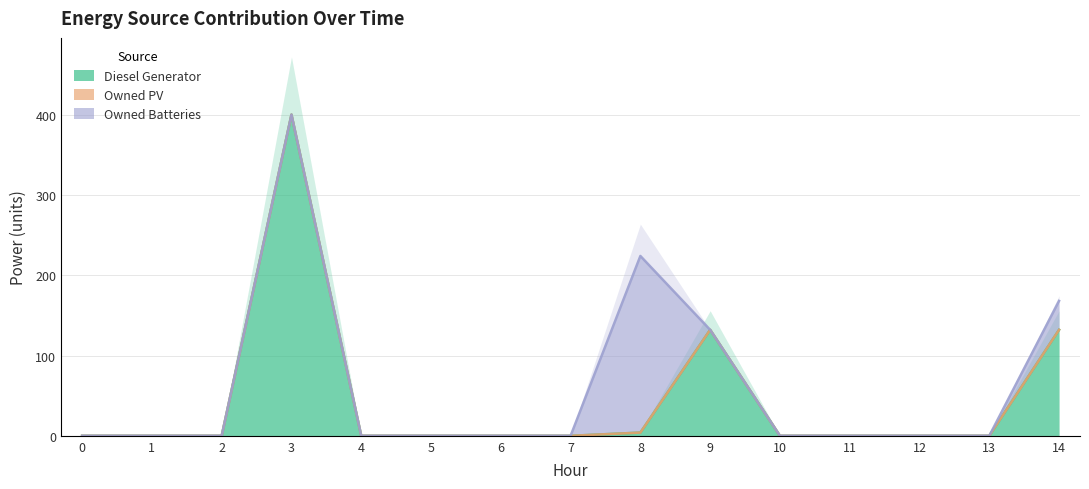

Which series has the largest range (max minus min)?

Diesel Generator